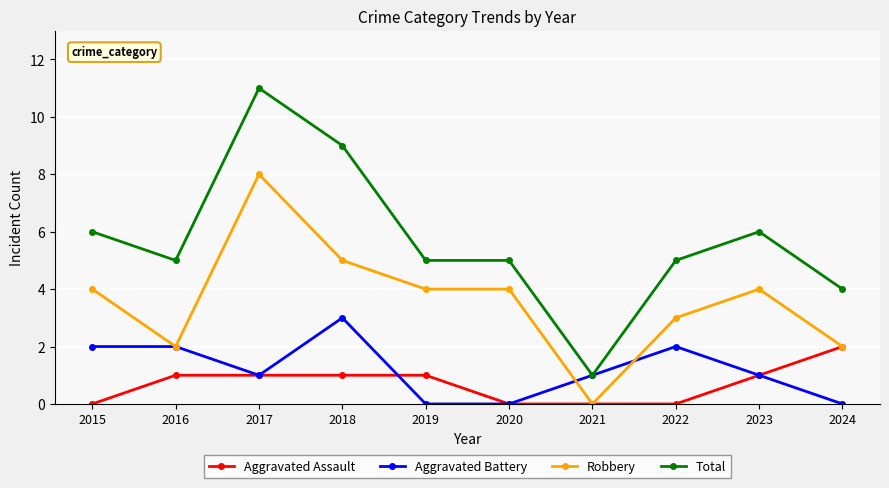

Which series changed the most between 2018 and 2023?

Total